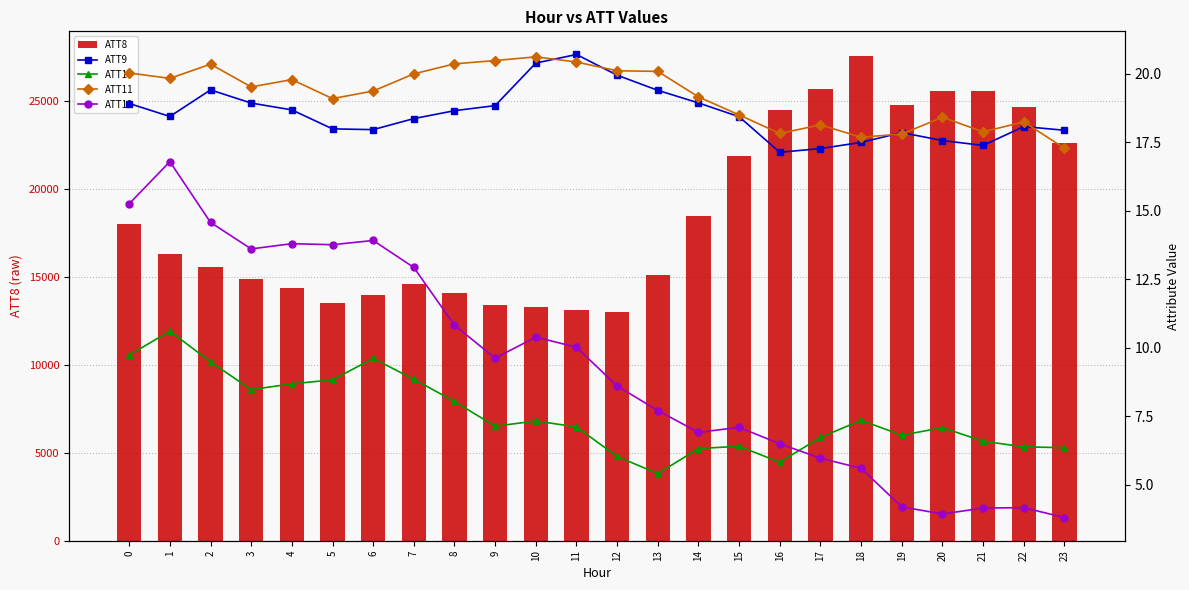

What is the approximate value of ATT11 at 22?

18.2